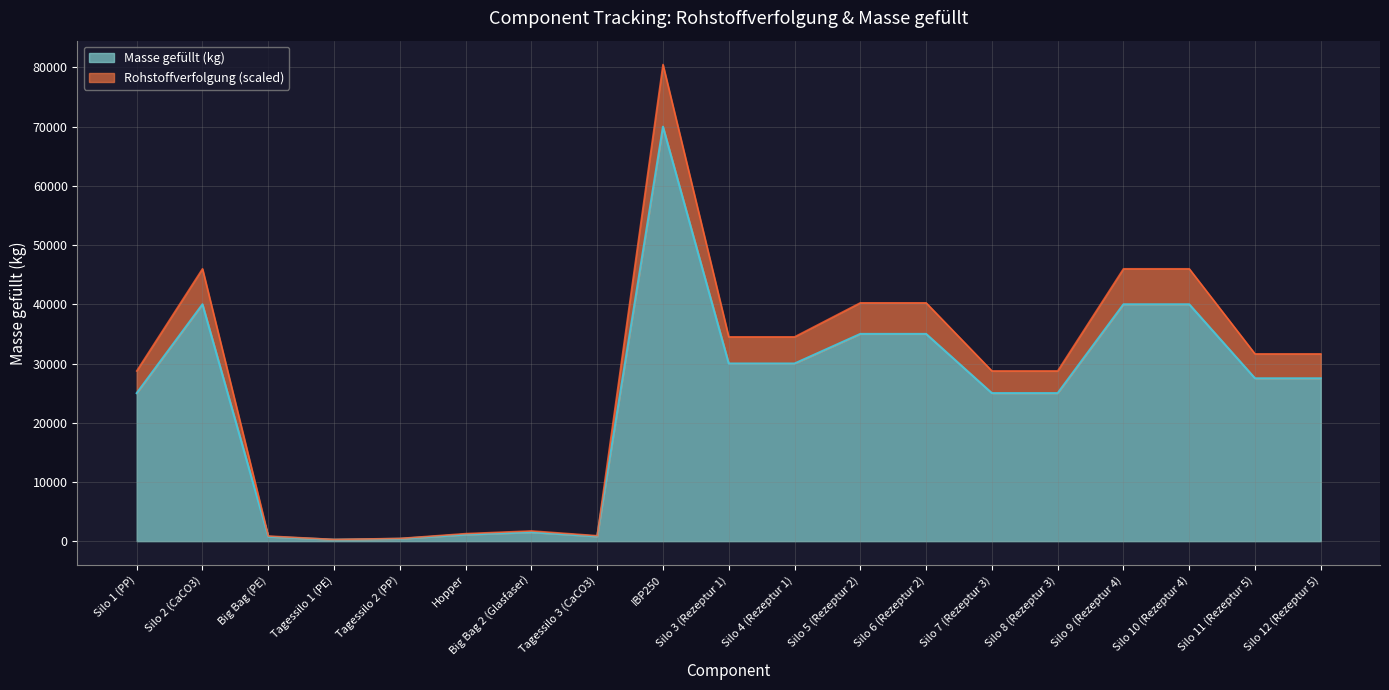

Reading right to left, transcribe all the data shown in this chart.

Silo 12 (Rezeptur 5)=27500	Silo 11 (Rezeptur 5)=27500	Silo 10 (Rezeptur 4)=40000	Silo 9 (Rezeptur 4)=40000	Silo 8 (Rezeptur 3)=25000	Silo 7 (Rezeptur 3)=25000	Silo 6 (Rezeptur 2)=35000	Silo 5 (Rezeptur 2)=35000	Silo 4 (Rezeptur 1)=30000	Silo 3 (Rezeptur 1)=30000	IBP250=70000	Tagessilo 3 (CaCO3)=800	Big Bag 2 (Glasfaser)=1500	Hopper=1105	Tagessilo 2 (PP)=400	Tagessilo 1 (PE)=250	Big Bag (PE)=750	Silo 2 (CaCO3)=40000	Silo 1 (PP)=25000